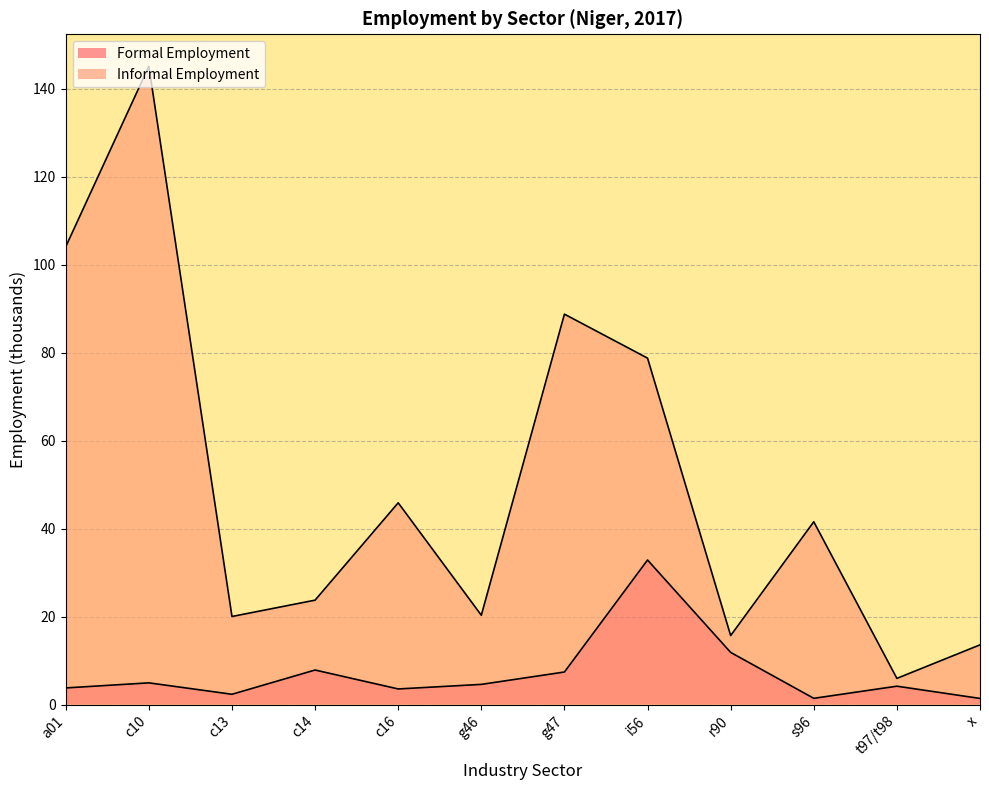

At which label is Formal Employment closest to 17?

r90